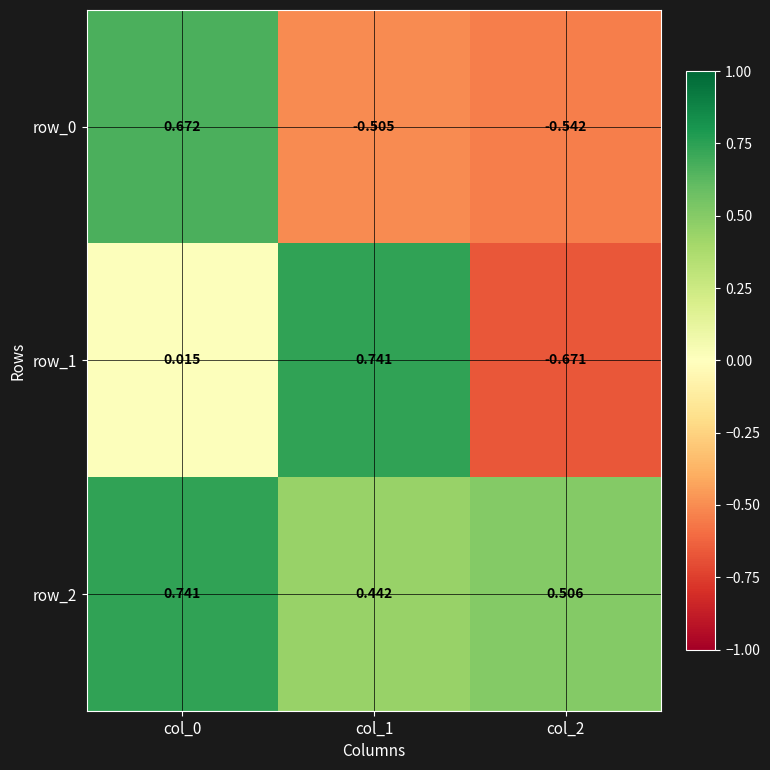

Count the row_2 values in the range 0 to 1.

3